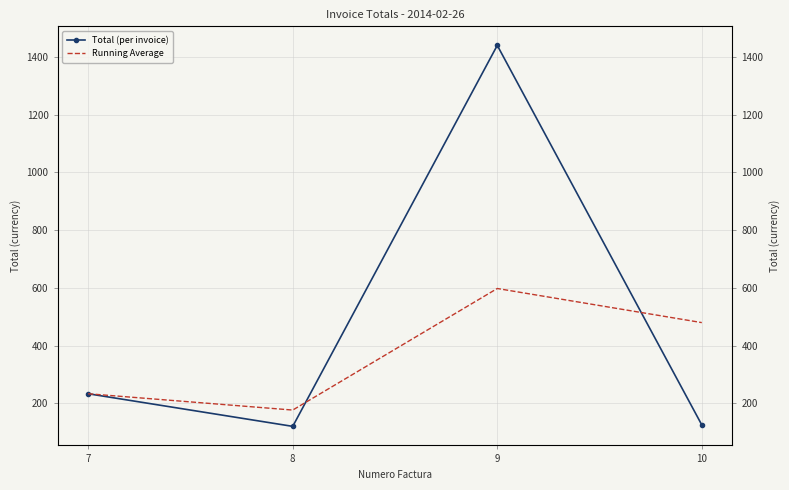

How many values in the Running Average series are below 479?

2